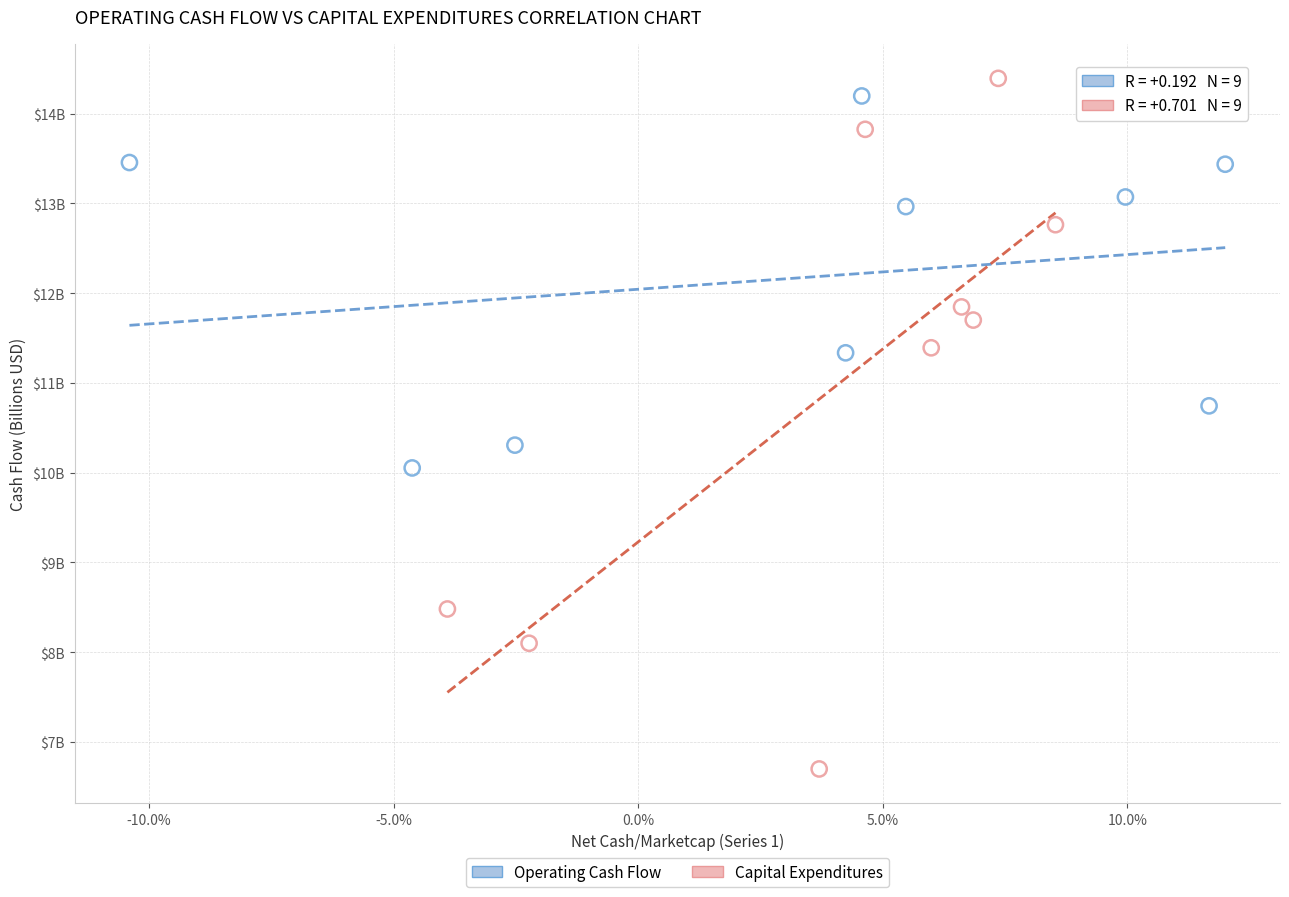

What are all the series names shown in the legend?

Operating Cash Flow, Capital Expenditures